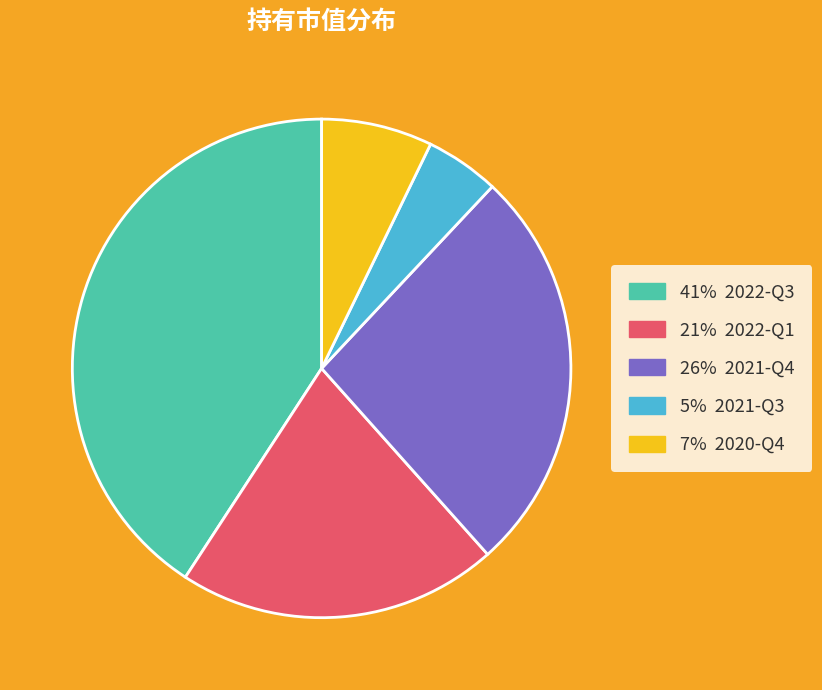

Is there any slice that represents more than half of the pie?

No